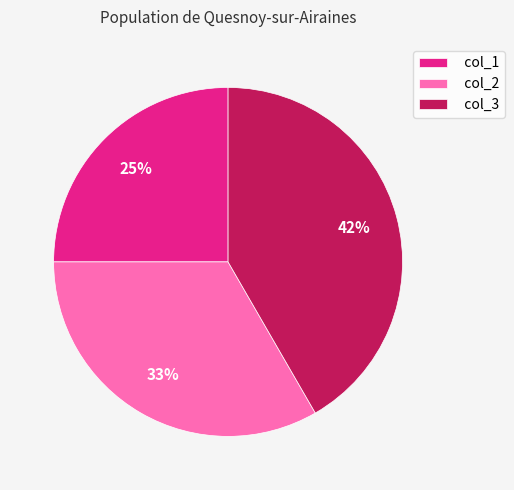

Combined, do col_3 and col_2 account for over 50%?

Yes